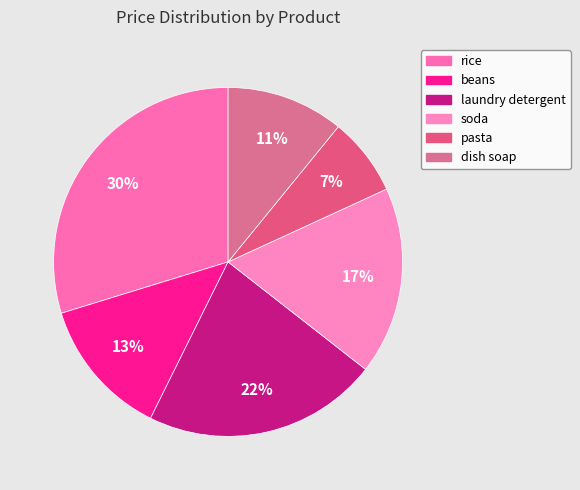

What percentage is the rice slice, to the nearest percent?

30%